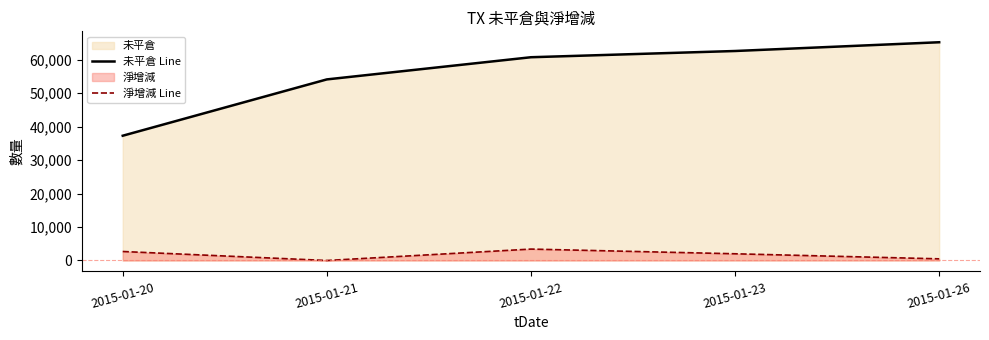

Rank the series by their maximum value, from highest to lowest.

未平倉 Line, 淨增減 Line